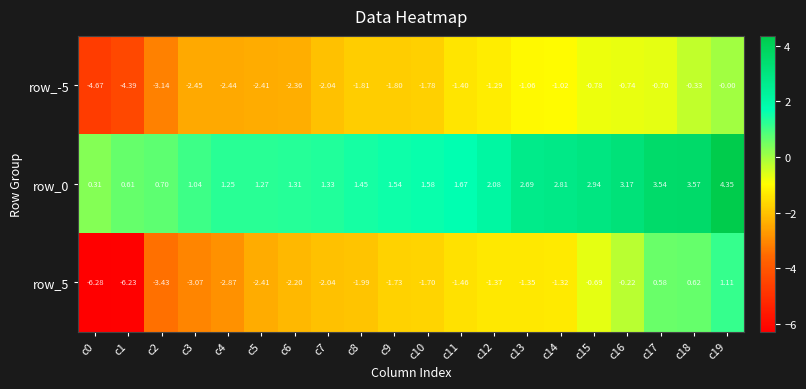

The value of row_0 at c18 is -0.2. True or false?

False